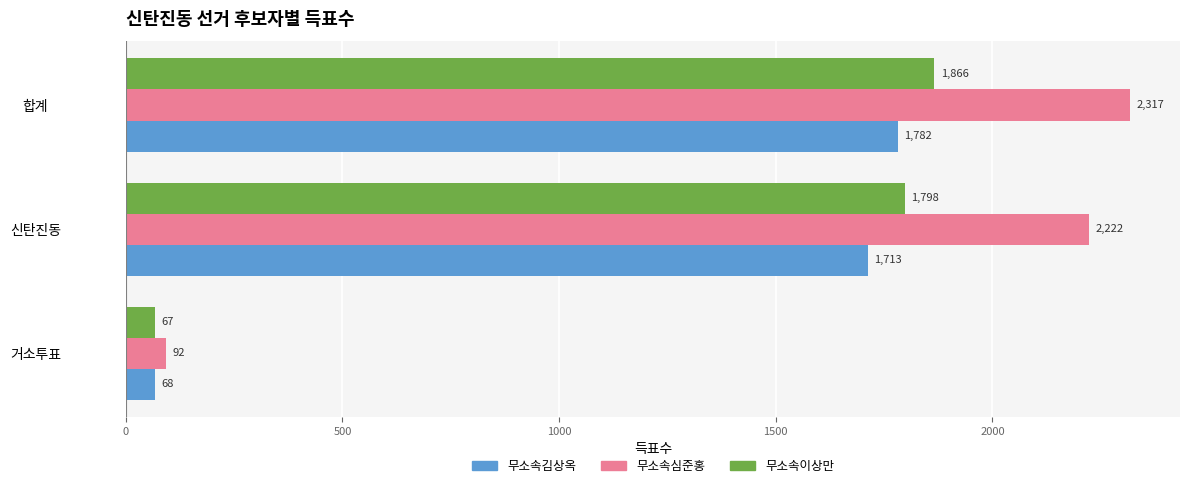

List the series in order of their overall mean, lowest first.

무소속김상옥, 무소속이상만, 무소속심준홍